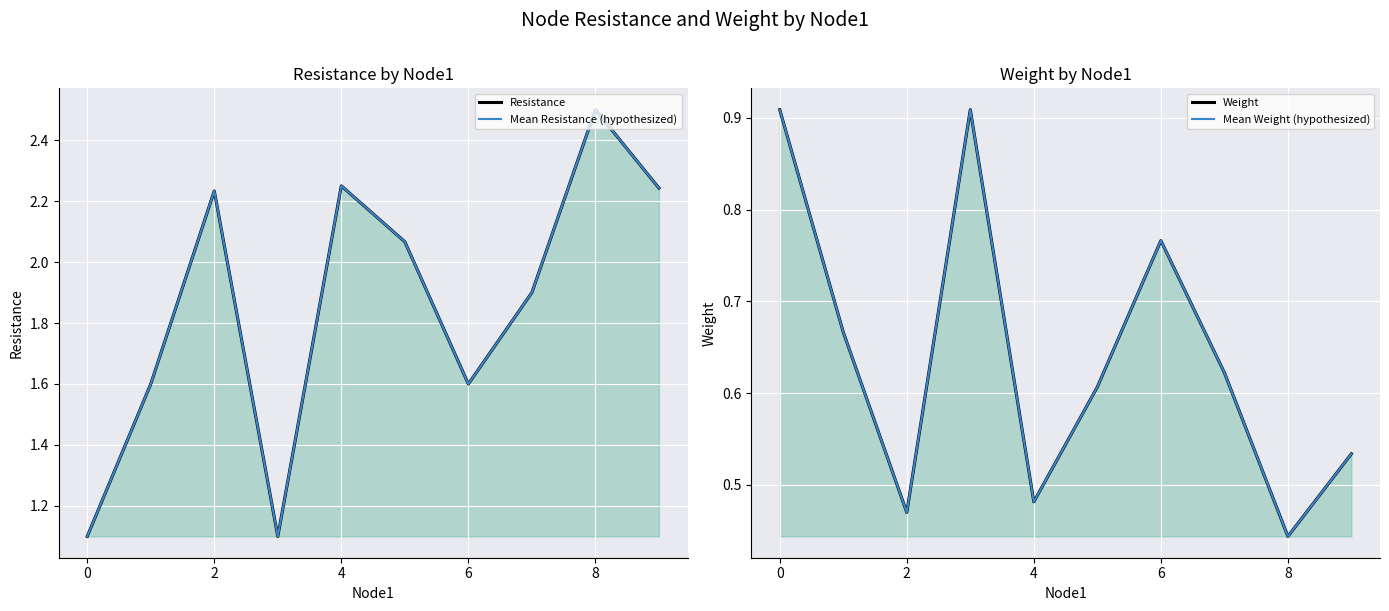

At which label does Mean Resistance (hypothesized) first exceed 2?

2